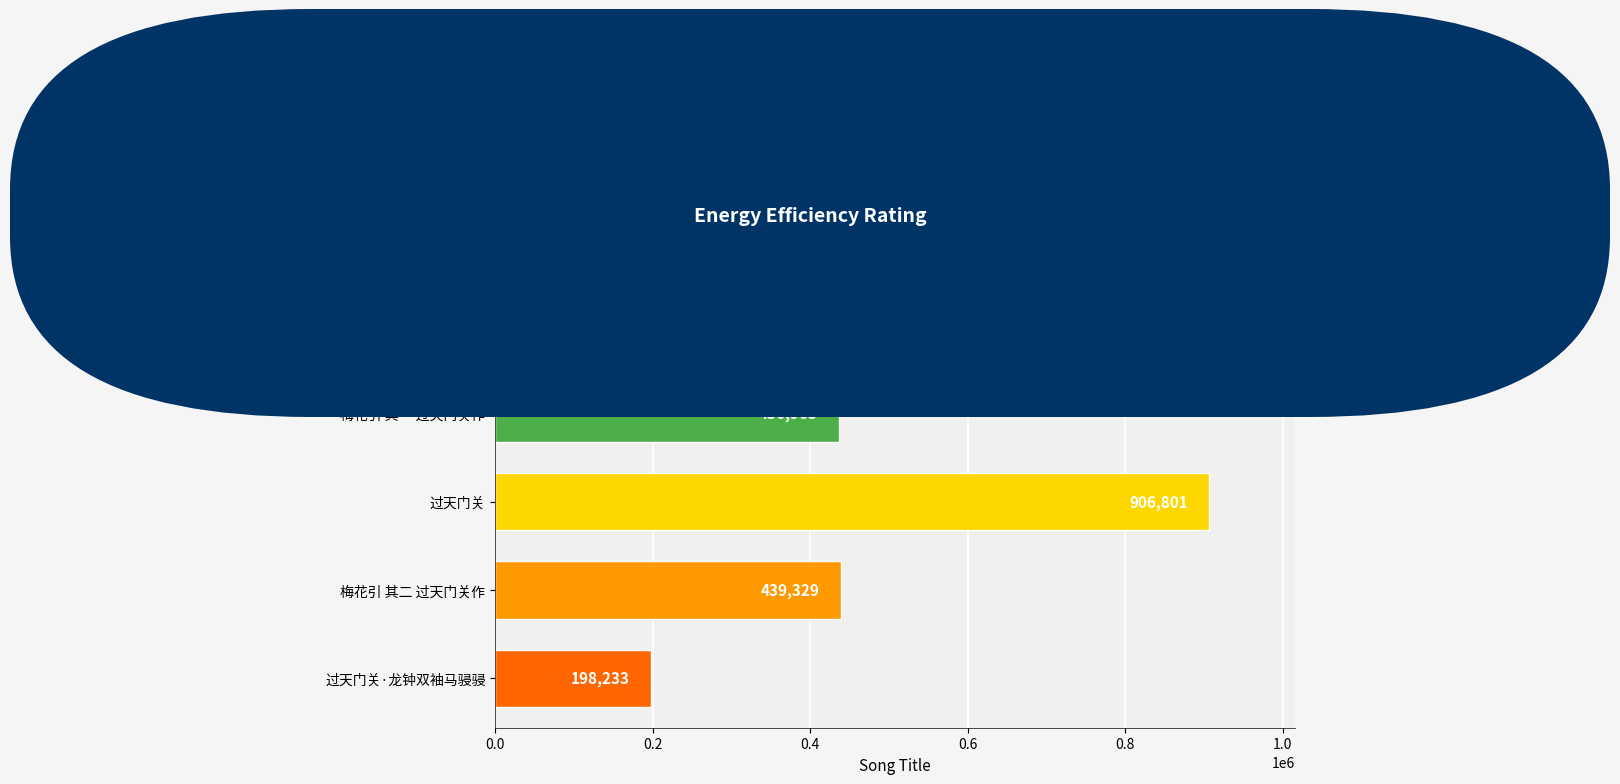

Reading top to bottom, transcribe all the data shown in this chart.

439534	436965	906801	439329	198233